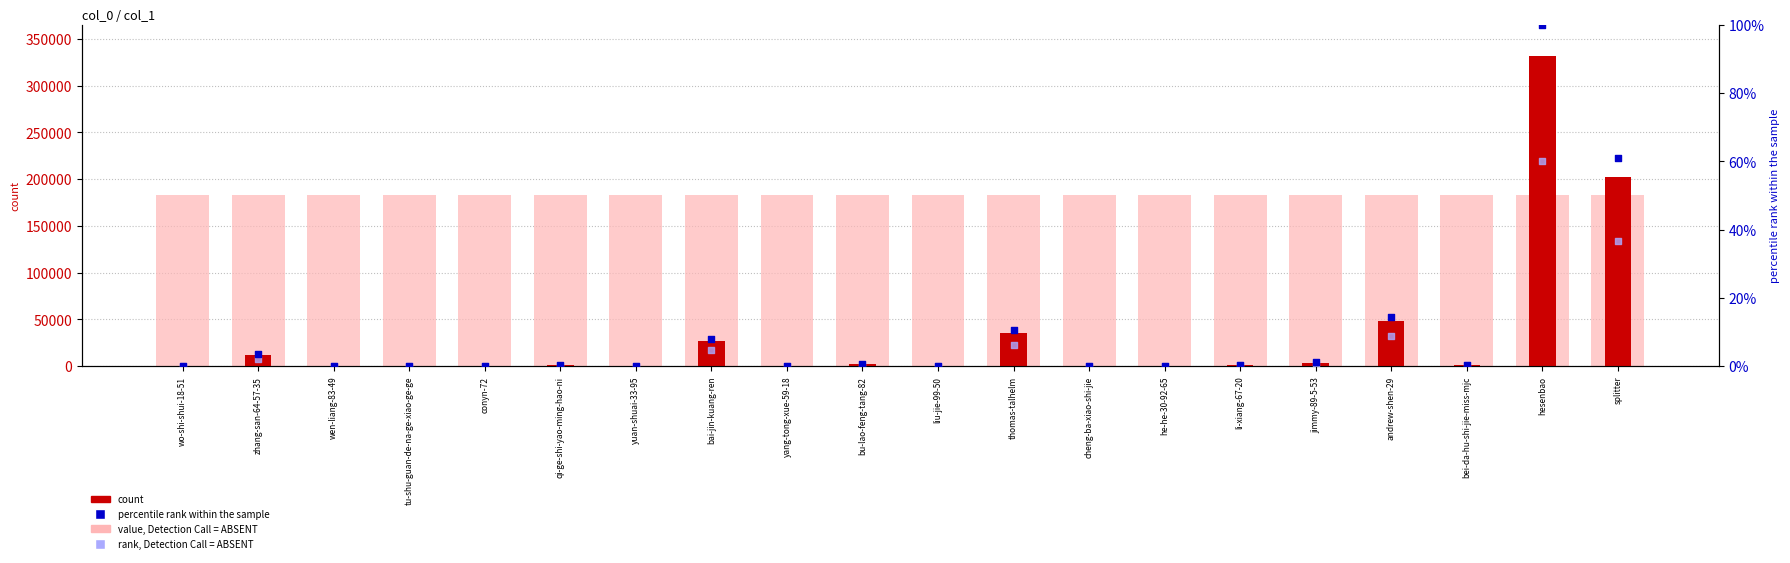

Which series contains the highest Y value?

count